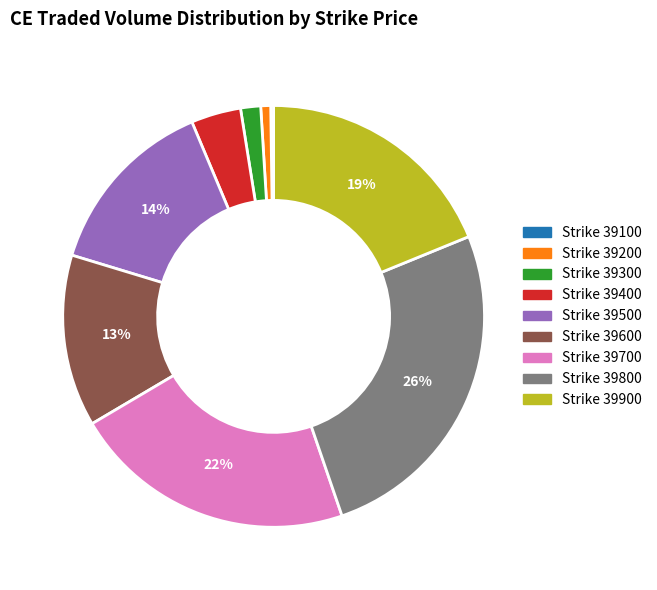

Is there any slice that represents more than half of the pie?

No